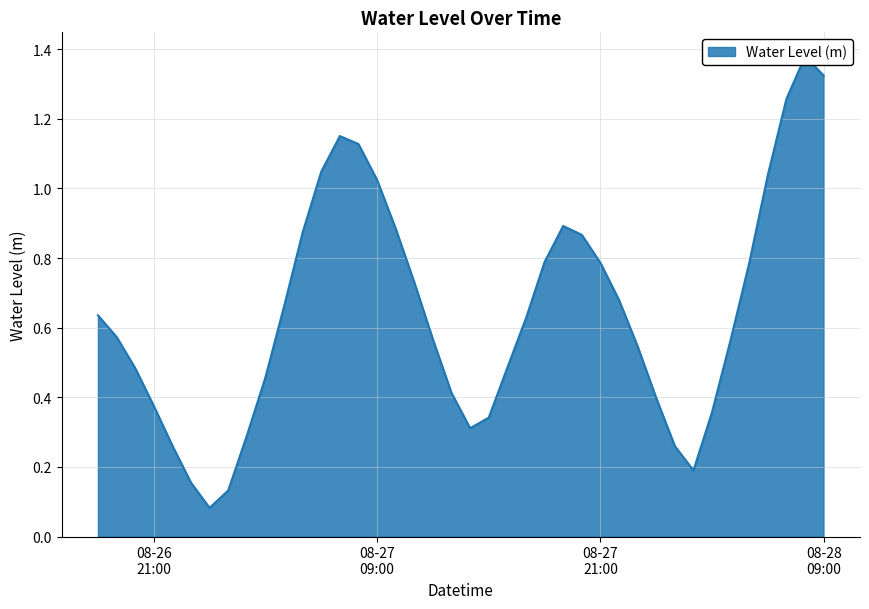

Rank the categories by value from highest to lowest.

2023-08-28 08:00:00, 2023-08-28 09:00:00, 2023-08-28 07:00:00, 2023-08-27 07:00:00, 2023-08-27 08:00:00, 2023-08-27 06:00:00, 2023-08-28 06:00:00, 2023-08-27 09:00:00, 2023-08-27 19:00:00, 2023-08-27 10:00:00, 2023-08-27 05:00:00, 2023-08-27 20:00:00, 2023-08-27 18:00:00, 2023-08-27 21:00:00, 2023-08-28 05:00:00, 2023-08-27 11:00:00, 2023-08-27 22:00:00, 2023-08-27 04:00:00, 2023-08-26 18:00:00, 2023-08-27 17:00:00, 2023-08-26 19:00:00, 2023-08-27 12:00:00, 2023-08-28 04:00:00, 2023-08-27 23:00:00, 2023-08-27 16:00:00, 2023-08-26 20:00:00, 2023-08-27 03:00:00, 2023-08-27 13:00:00, 2023-08-28 00:00:00, 2023-08-26 21:00:00, 2023-08-28 03:00:00, 2023-08-27 15:00:00, 2023-08-27 14:00:00, 2023-08-27 02:00:00, 2023-08-26 22:00:00, 2023-08-28 01:00:00, 2023-08-28 02:00:00, 2023-08-26 23:00:00, 2023-08-27 01:00:00, 2023-08-27 00:00:00